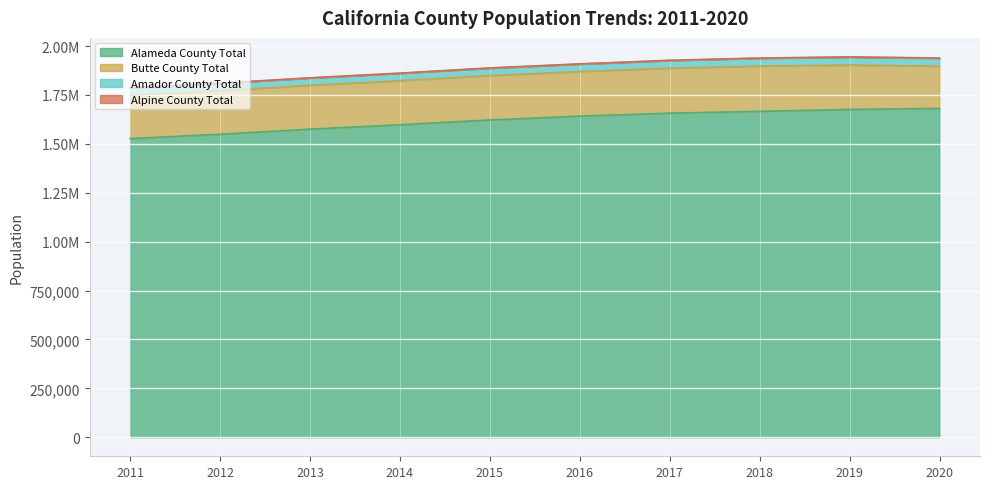

What value does the Alameda County Total series have at 2011, to the nearest 100?

1527200